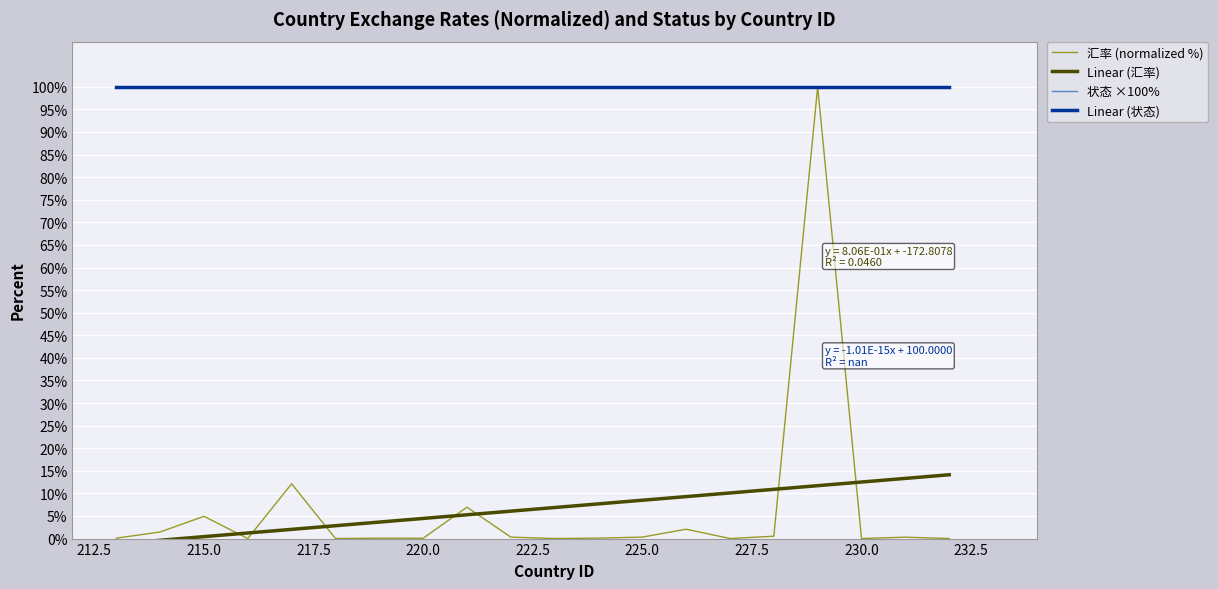

At 230.0, list the series in order from largest to smallest.

状态 ×100%, Linear (状态), Linear (汇率), 汇率 (normalized %)